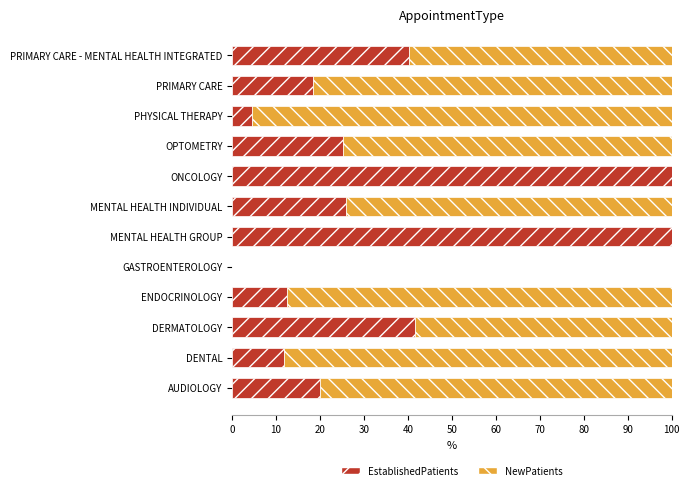

What is the maximum value for EstablishedPatients?

100.0